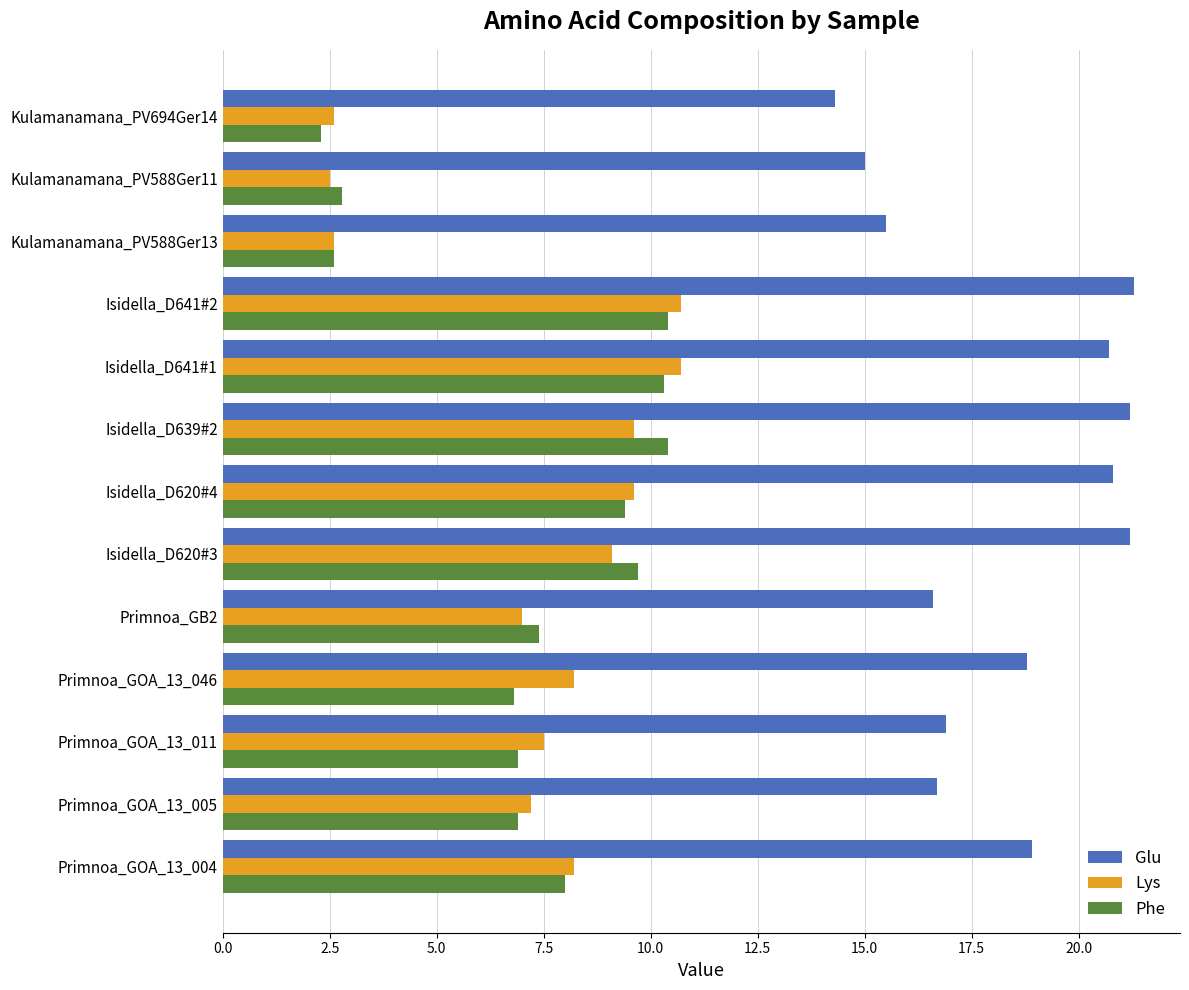

True or false: Lys has a value of 8.2 at Primnoa_GOA_13_004.

True